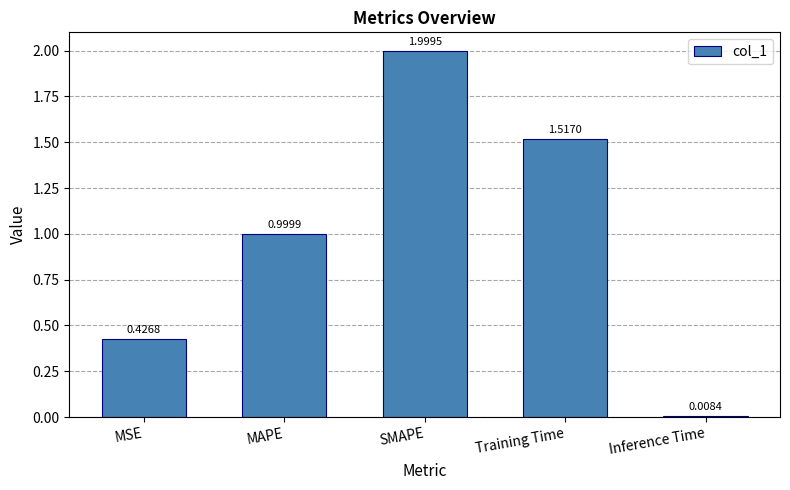

What is the difference between the maximum and minimum values?

2.0